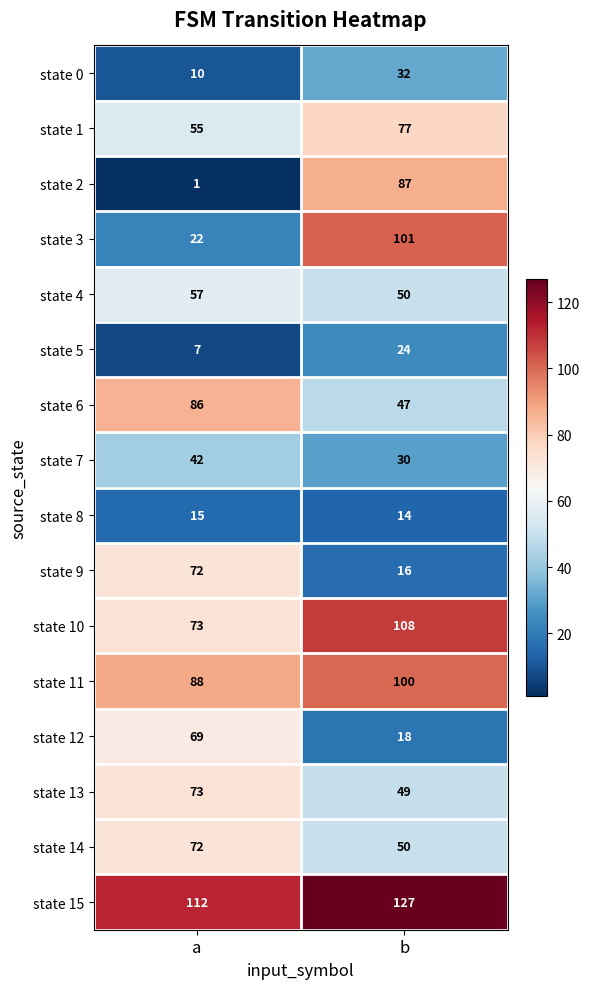

What is the sum of all state 10 values?

181